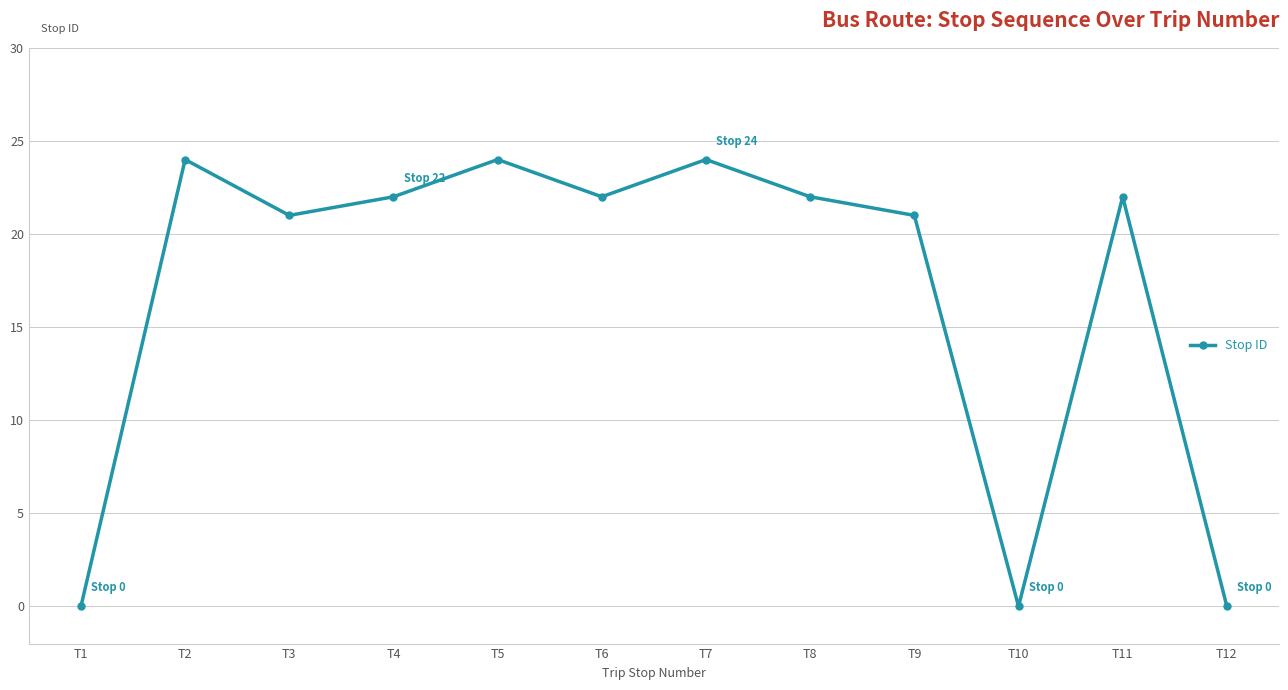

What is the greatest value displayed?

24